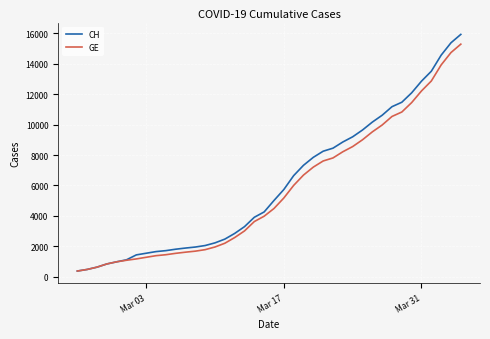

What is the lowest value of the CH series?

375